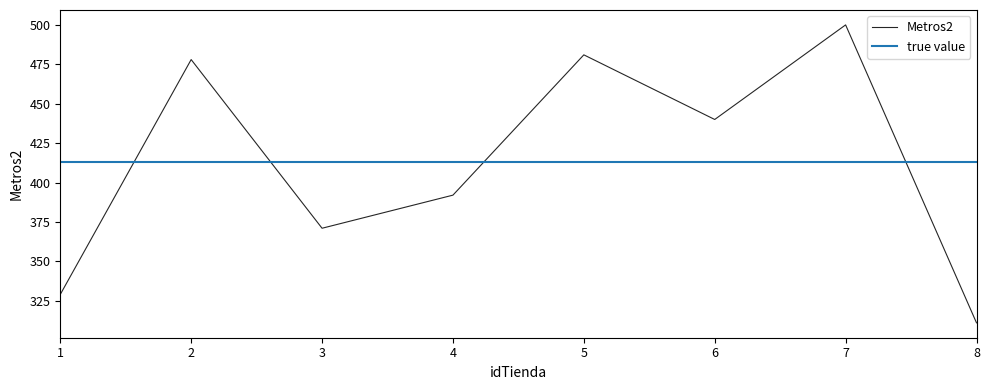

Reading right to left, extract all data points from this chart.

8=311	7=500	6=440	5=481	4=392	3=371	2=478	1=329